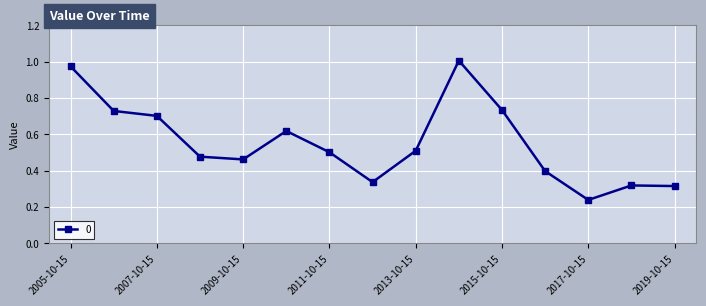

How many interior local valleys (lower than both neighbors) does the data have?

3